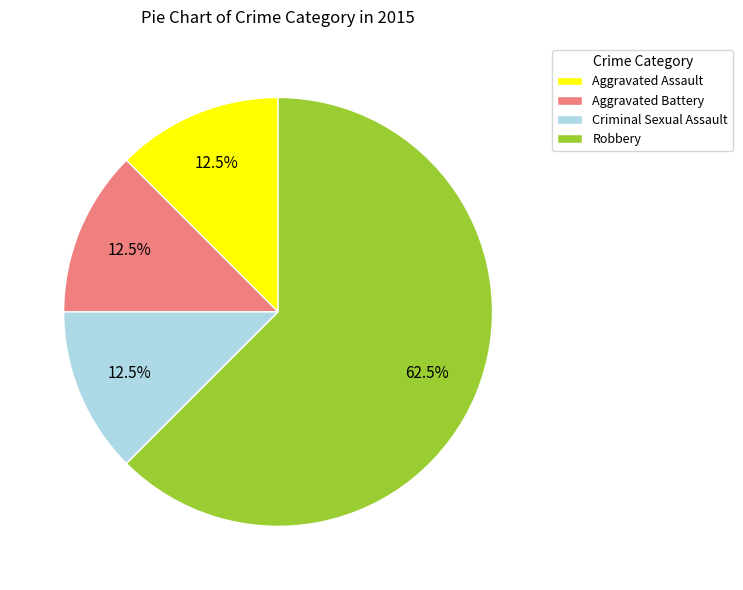

What is the largest slice in the pie chart?

Robbery